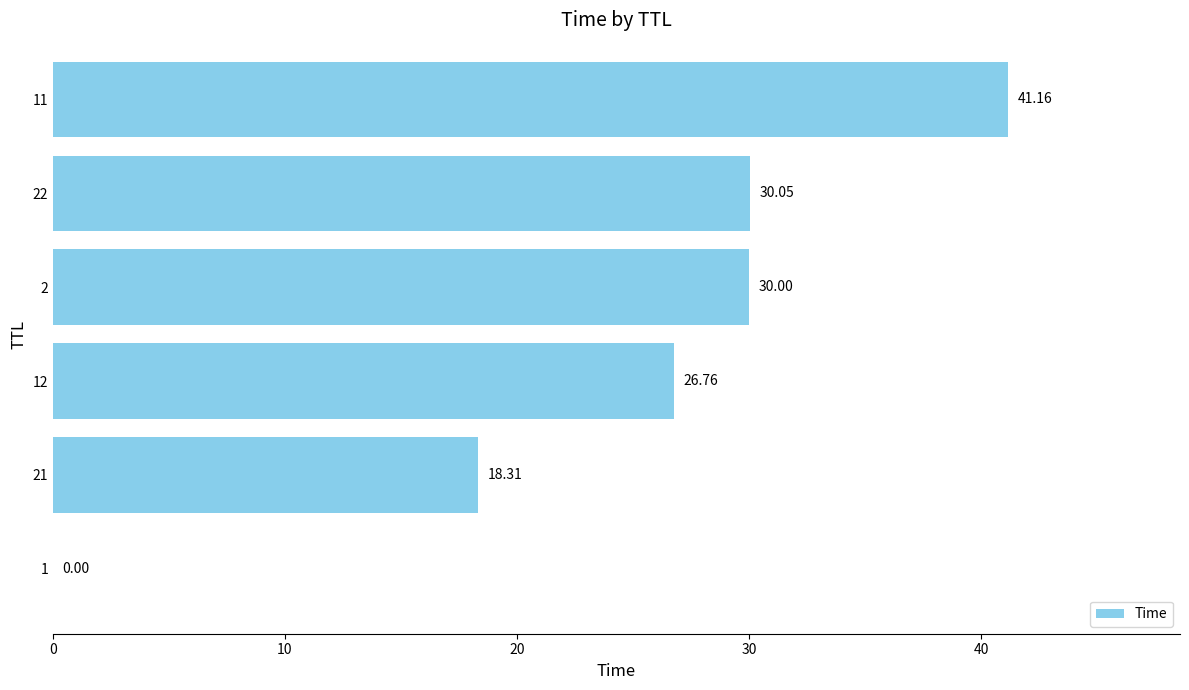

What is the sum of the values at 21 and 22?

48.4